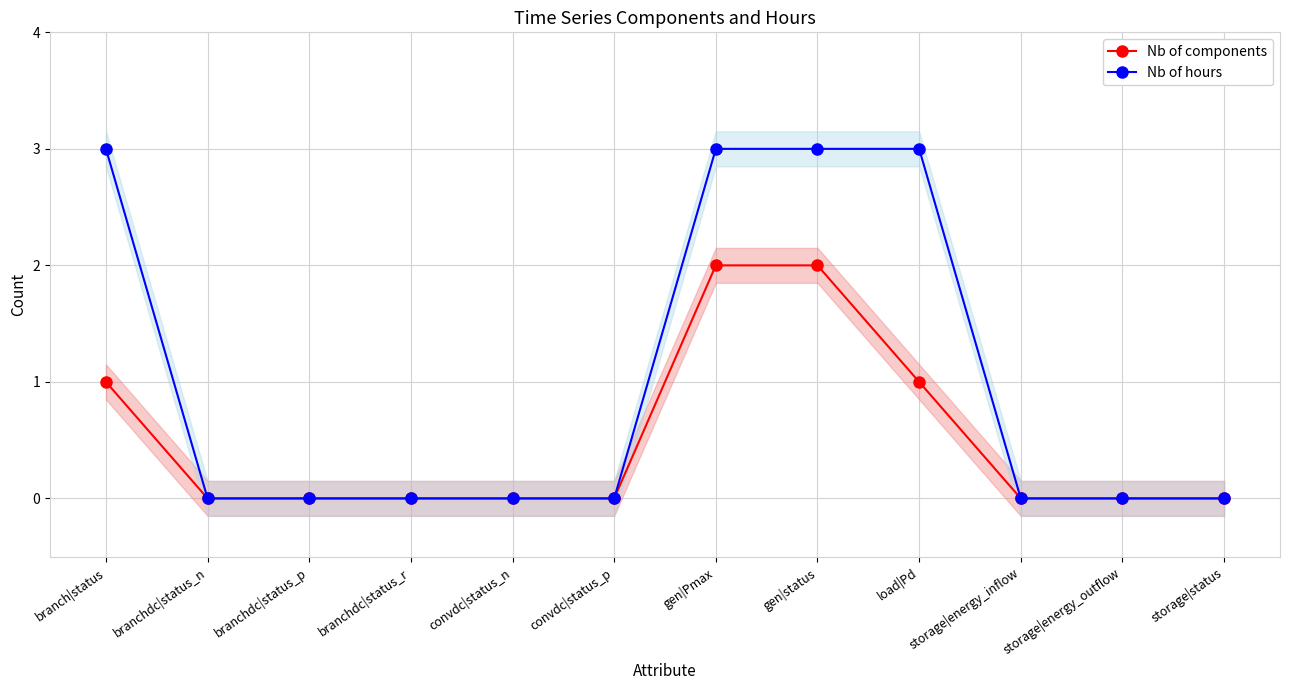

At branchdc|status_n, list the series in order from smallest to largest.

Nb of components, Nb of hours